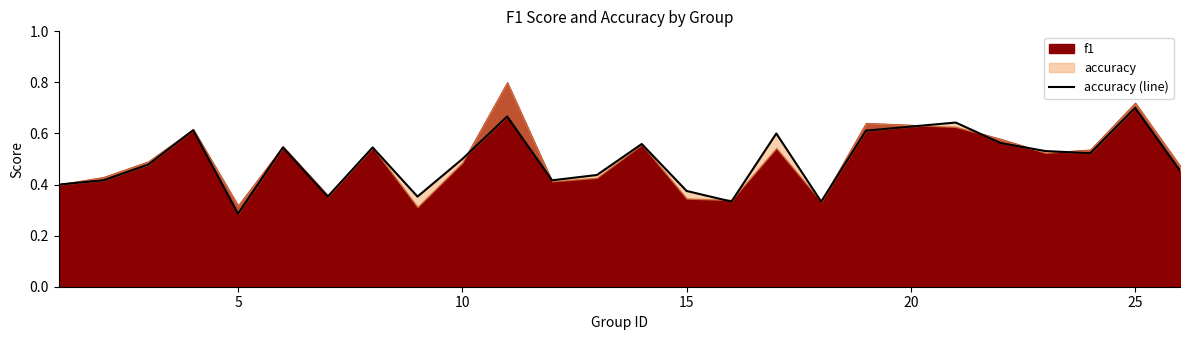

True or false: the data has more than 1 interior local peaks.

True